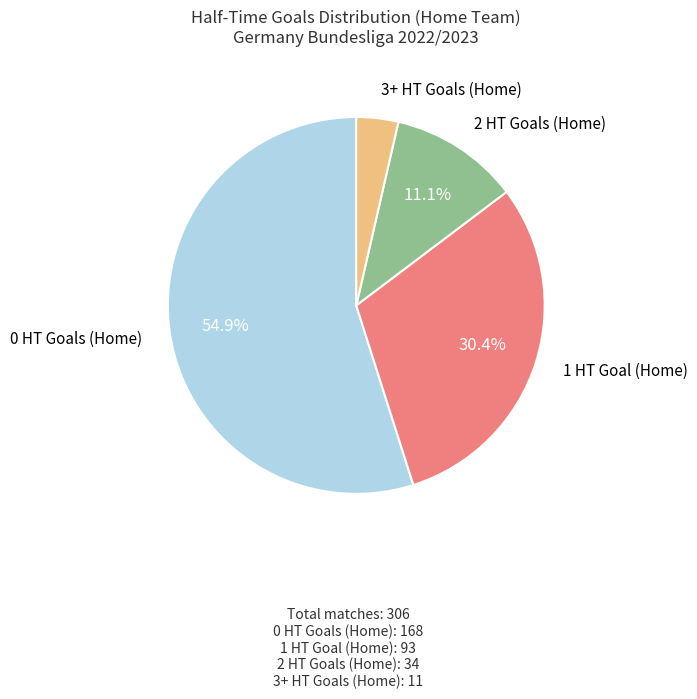

How many slices are in this pie chart?

4